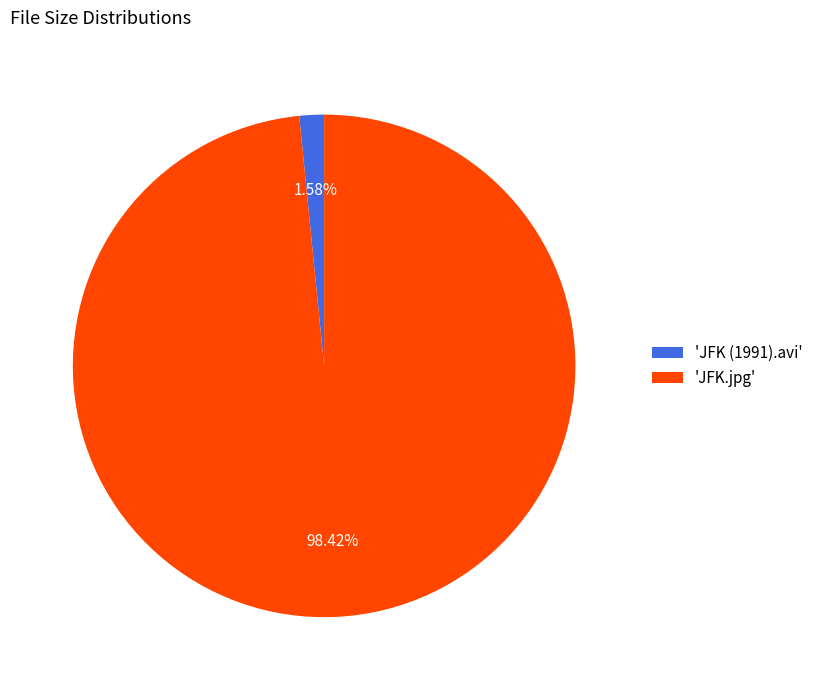

Is there a majority slice in this chart?

Yes